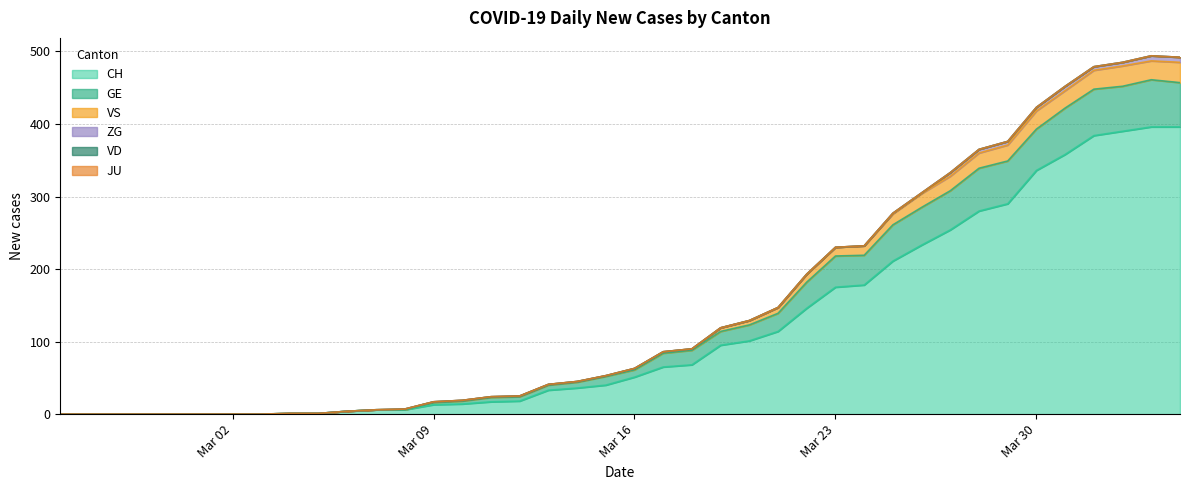

What is the label of the 33rd point from the left?

2020-03-28